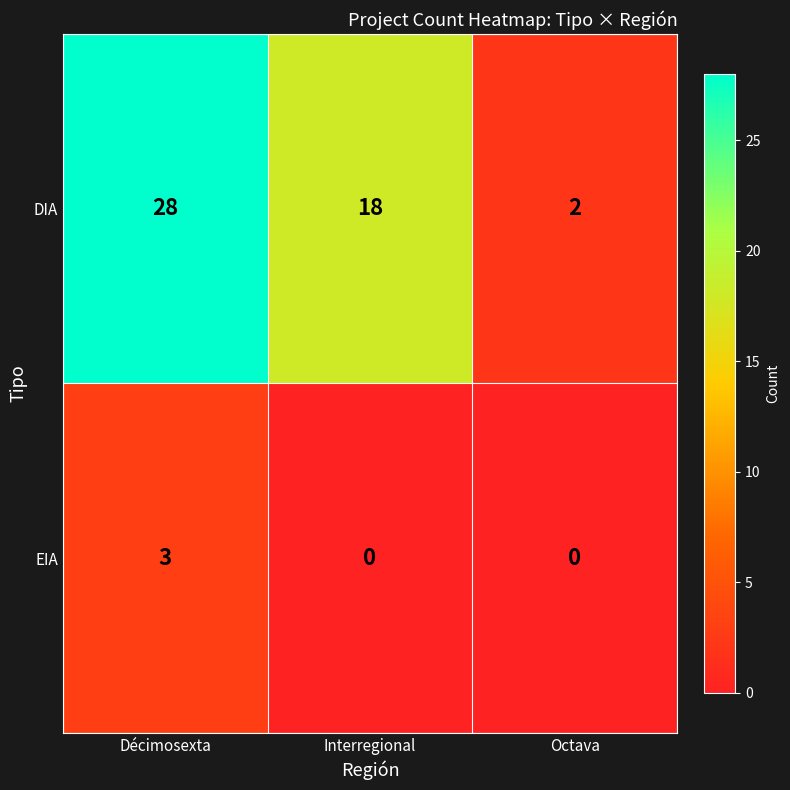

How many distinct data groups are displayed?

2